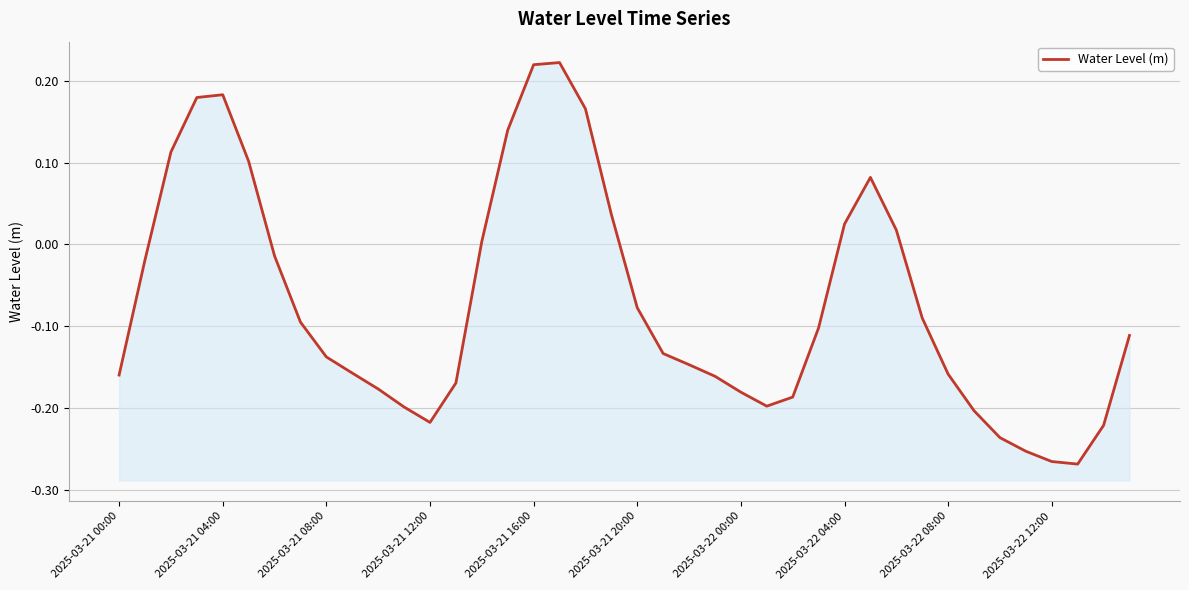

How many lines are shown in the chart?

1